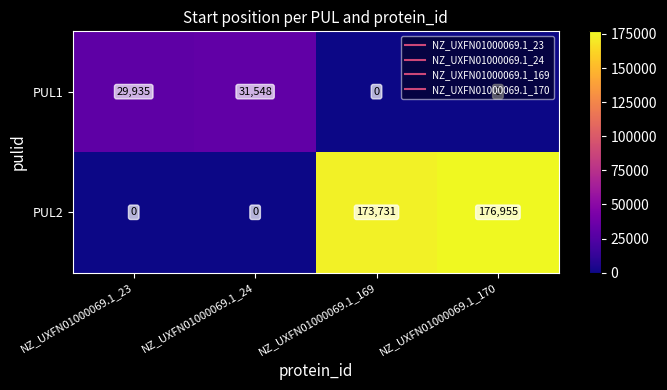

What is the maximum value for PUL1?

31548